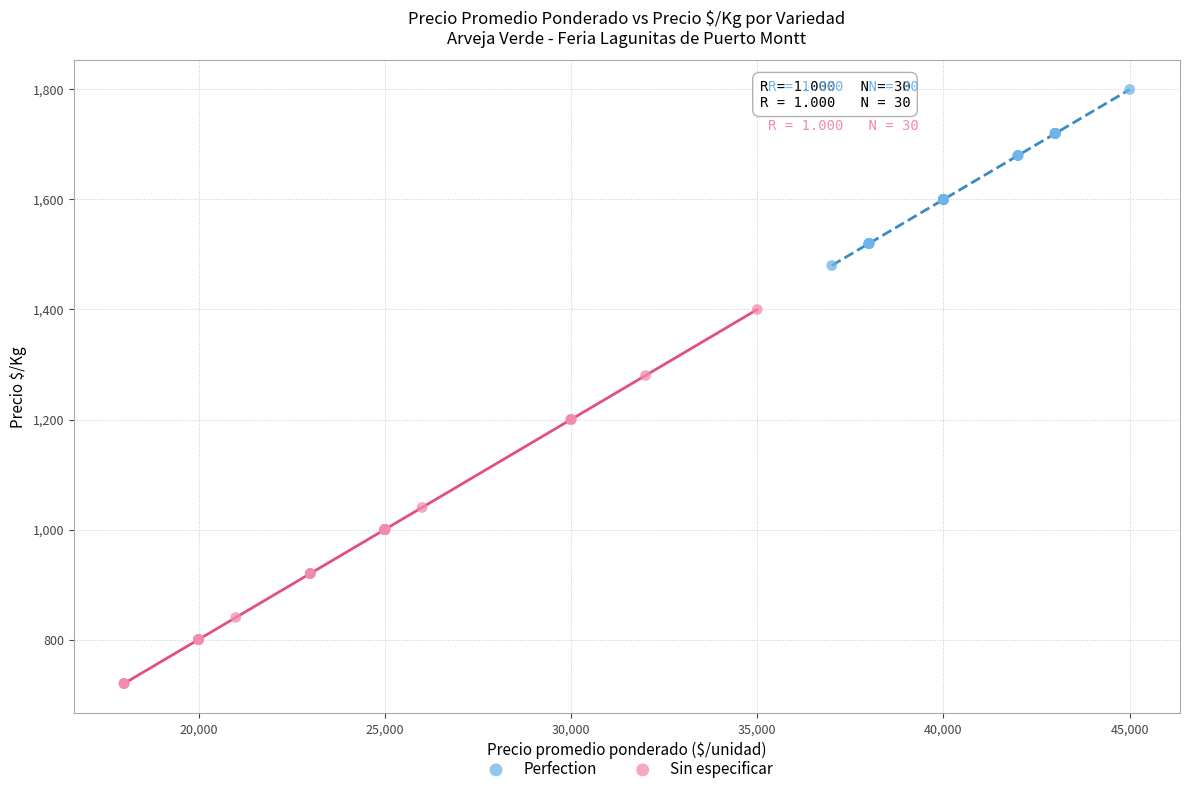

Which series reaches the minimum Y coordinate?

Sin especificar